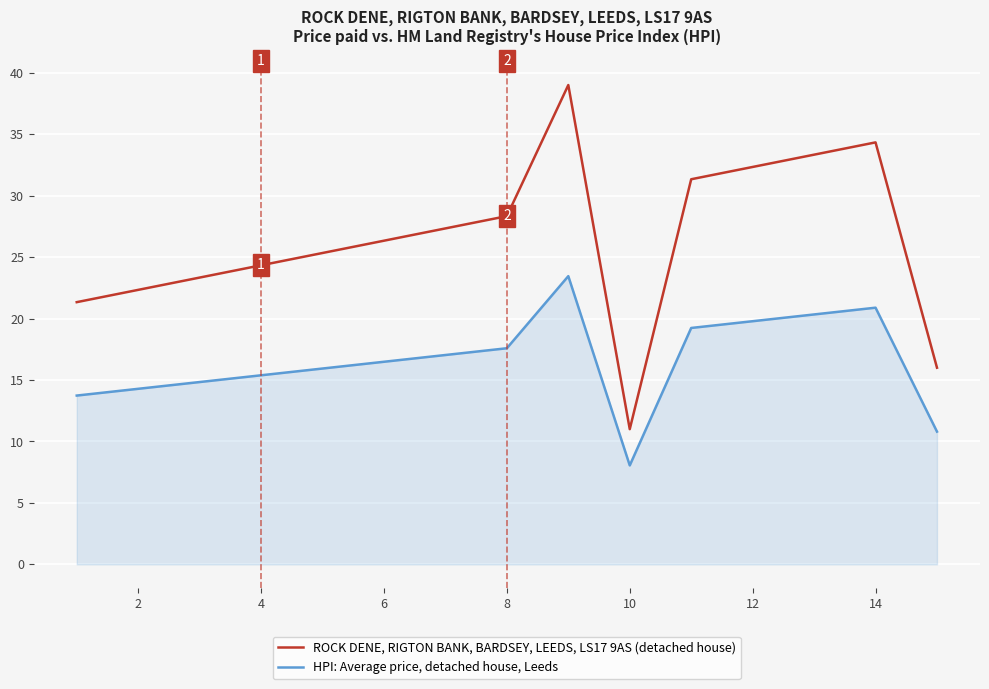

What is the difference between the maximum and minimum values in the ROCK DENE, RIGTON BANK, BARDSEY, LEEDS, LS17 9AS (detached house) series?

28.0